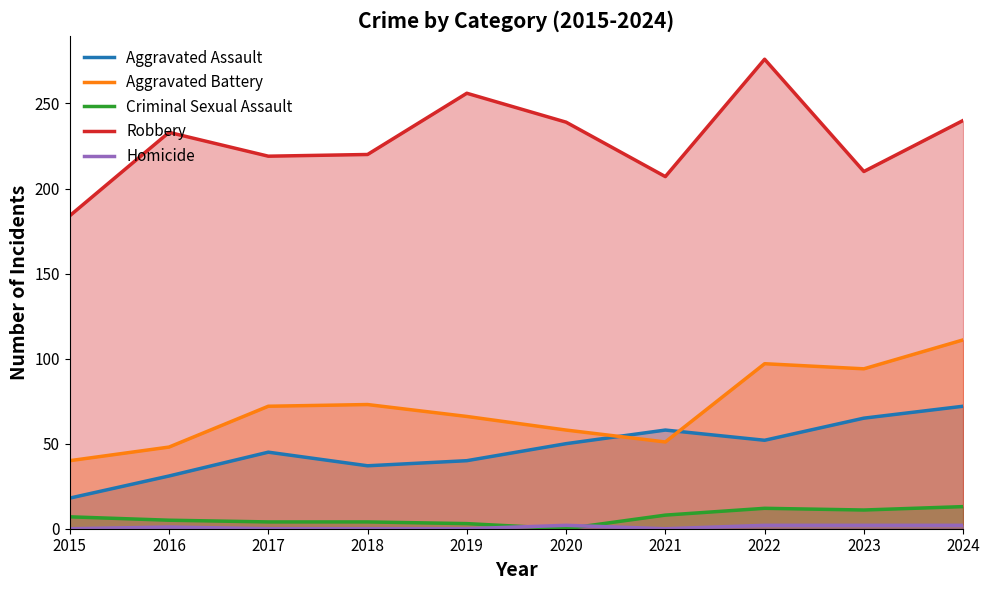

In Robbery, how many points are lower than both neighbors (excluding endpoints)?

3